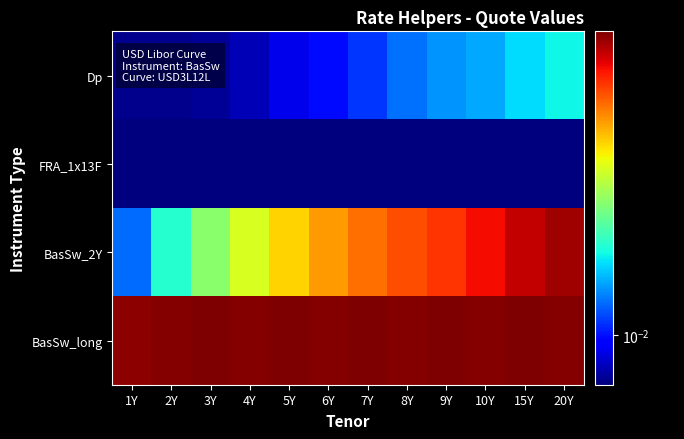

Rank the series at 15Y from highest to lowest value.

BasSw_long, BasSw_2Y, Dp, FRA_1x13F